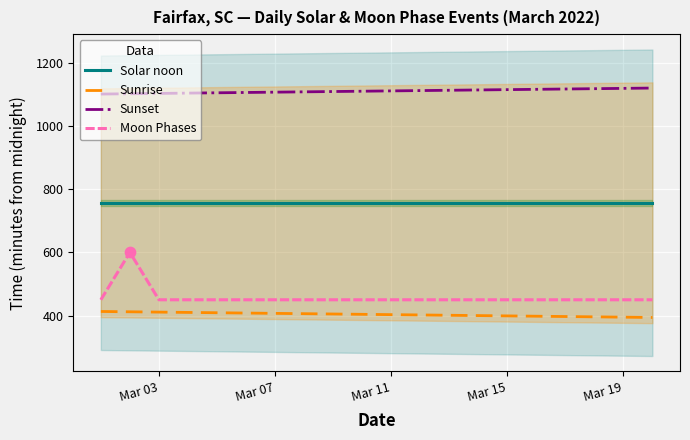

Which series has the largest total across all categories?

Sunset